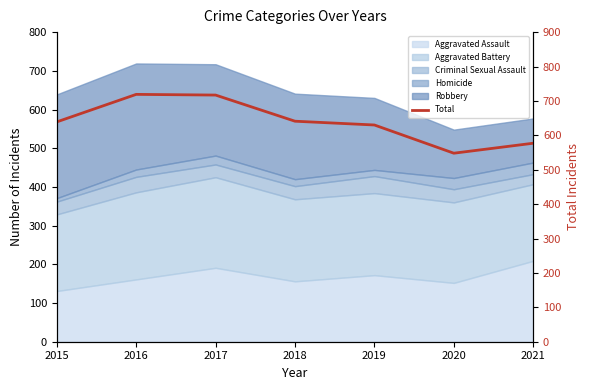

Reading right to left, extract all data points from this chart.

577	548	630	641	717	719	639